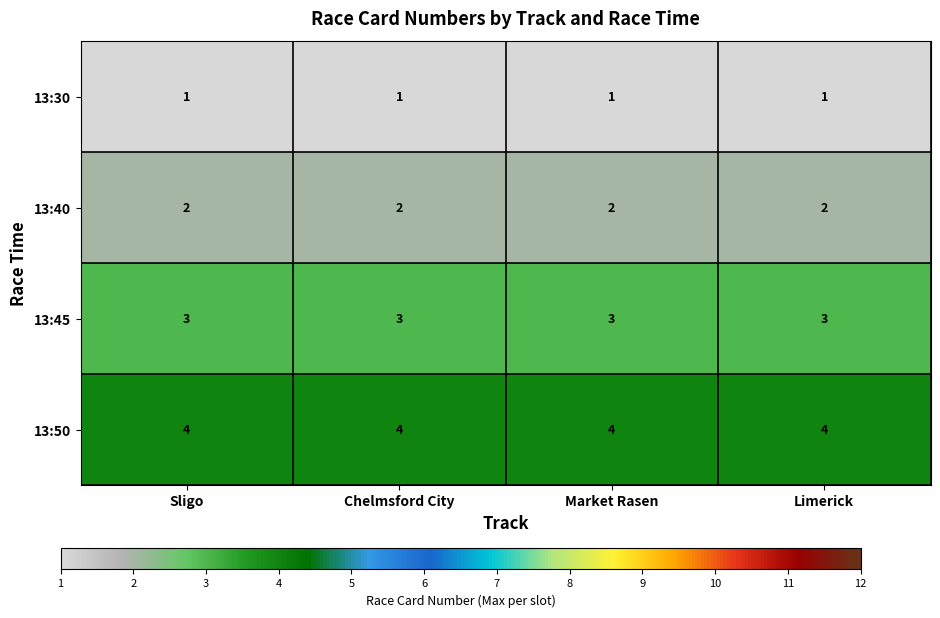

The 13:45 series shows 4 at Limerick. True or false?

False